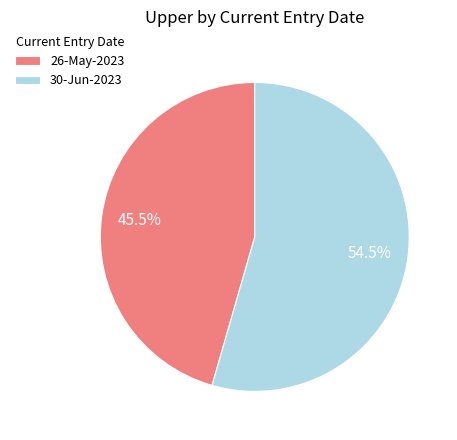

Is 26-May-2023 the majority of the pie?

No